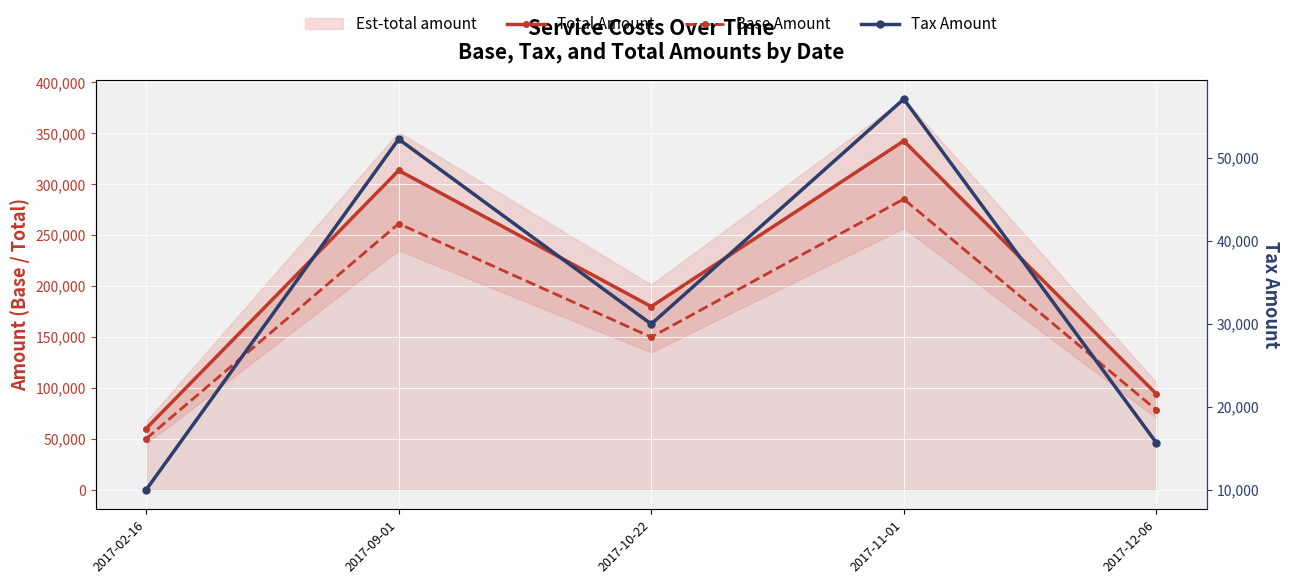

At which category is the sum across all series the highest?

2017-11-01